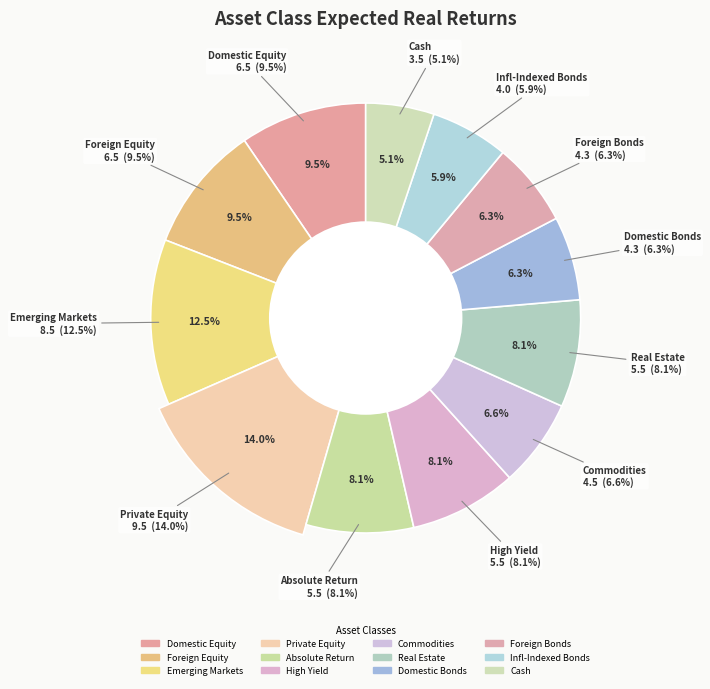

What percentage is the Domestic Bonds slice, to the nearest percent?

6%